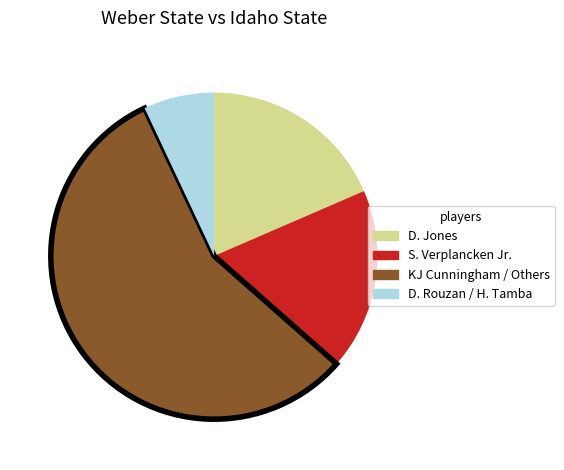

Is there any slice that represents more than half of the pie?

Yes